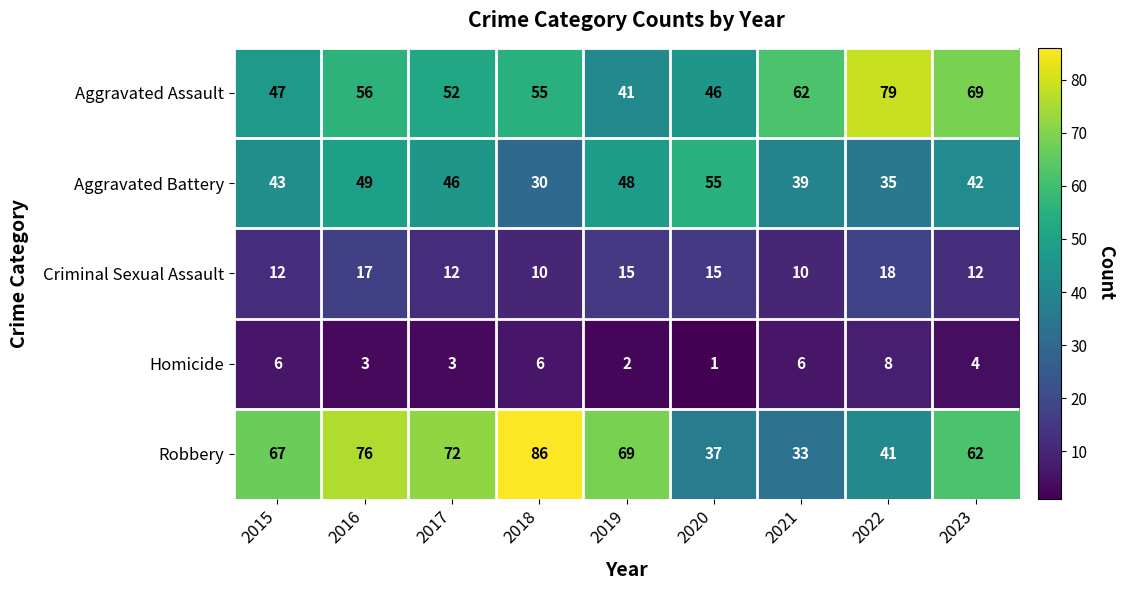

What is the sum of all Aggravated Assault values?

507